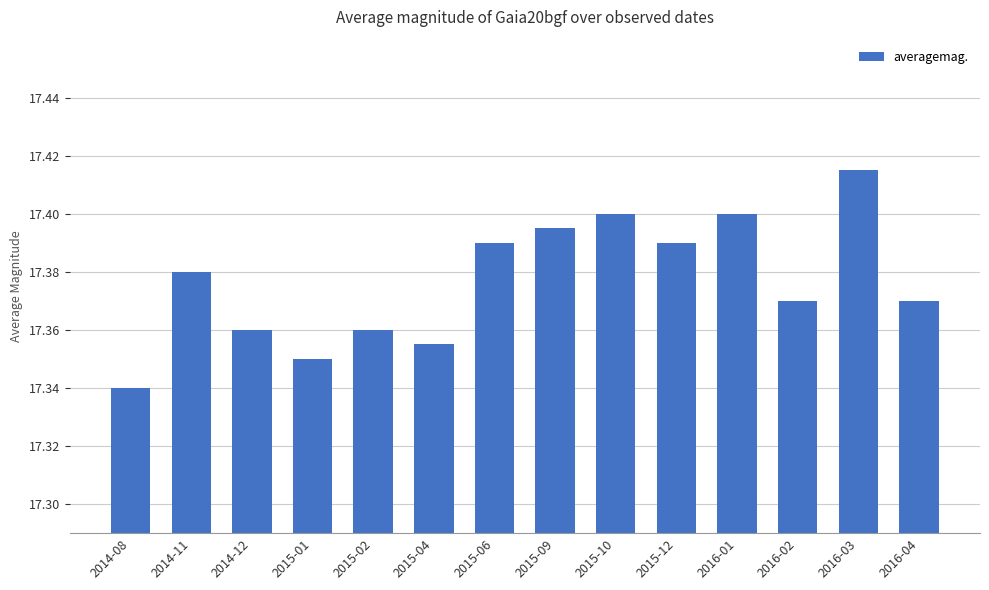

The value at 2016-01 is 30.2. True or false?

False